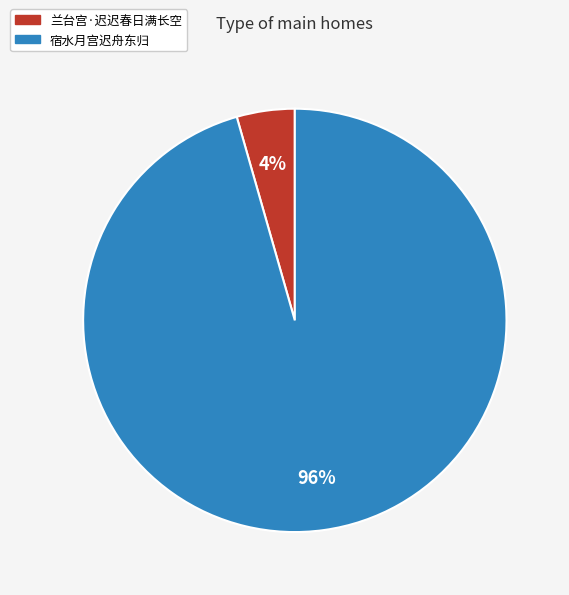

What percentage is the 宿水月宫迟舟东归 slice, to the nearest percent?

96%